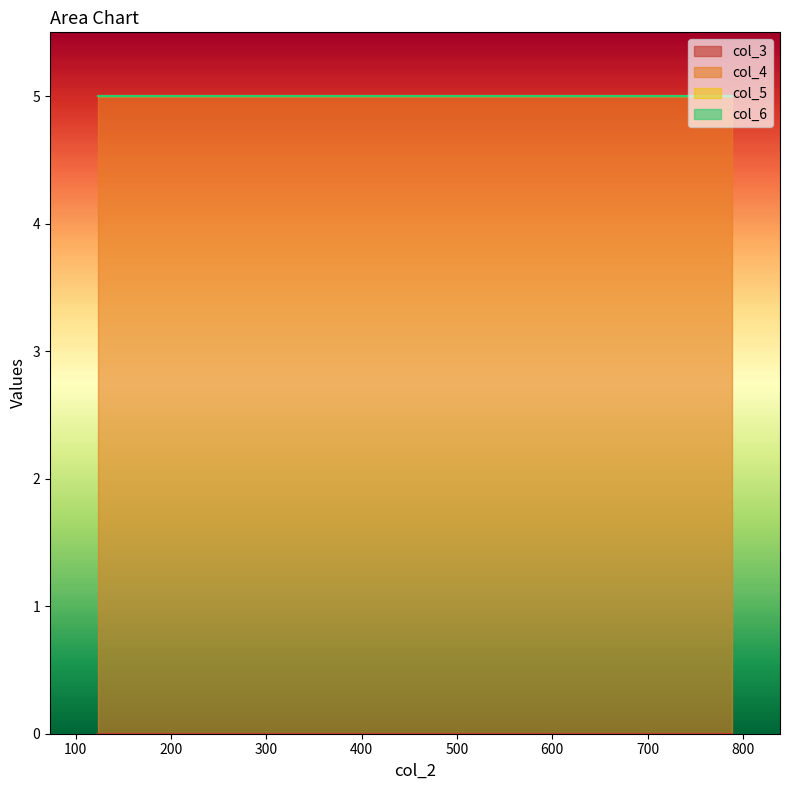

How many lines are shown in the chart?

4